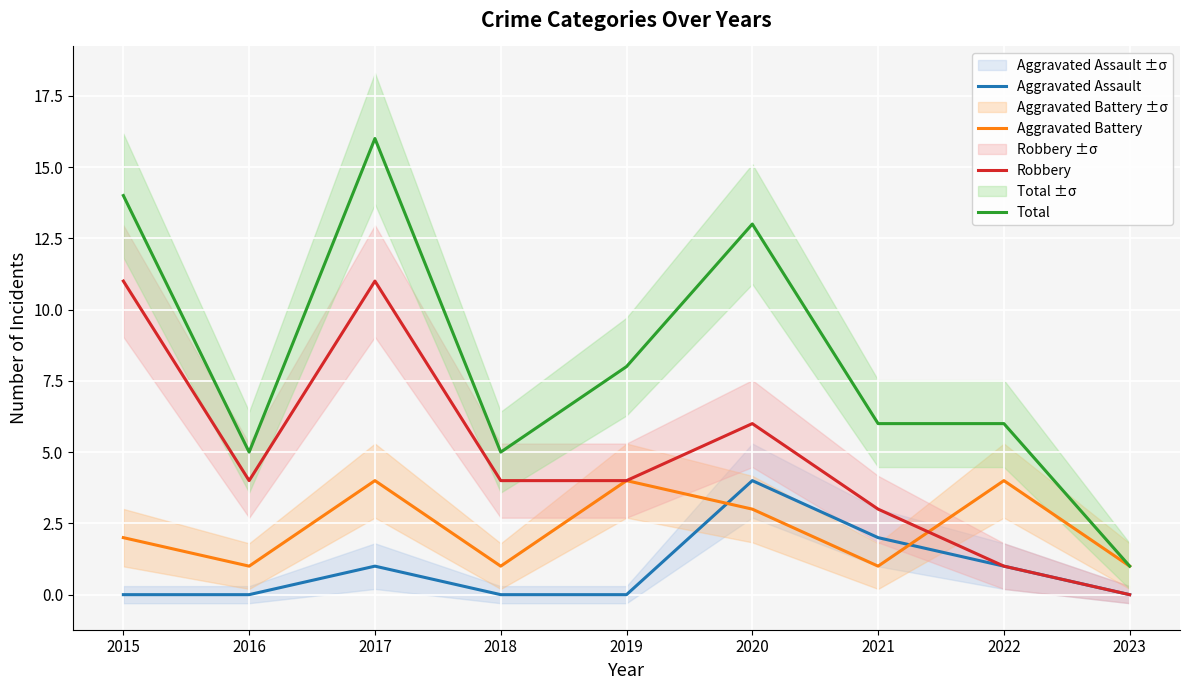

In Aggravated Battery, how many points are lower than both neighbors (excluding endpoints)?

3